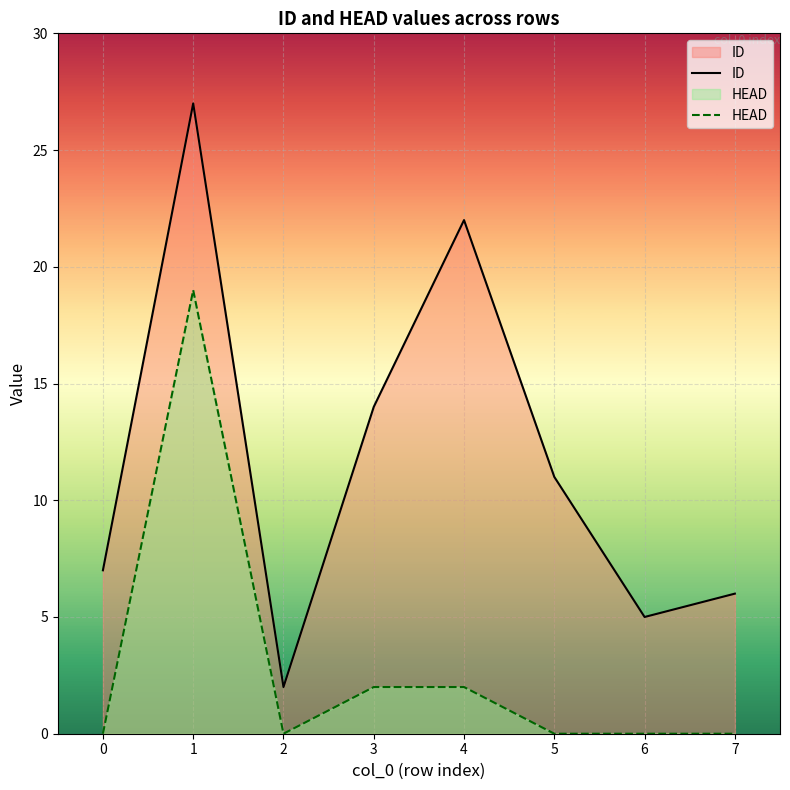

True or false: ID and HEAD cross at least once.

False